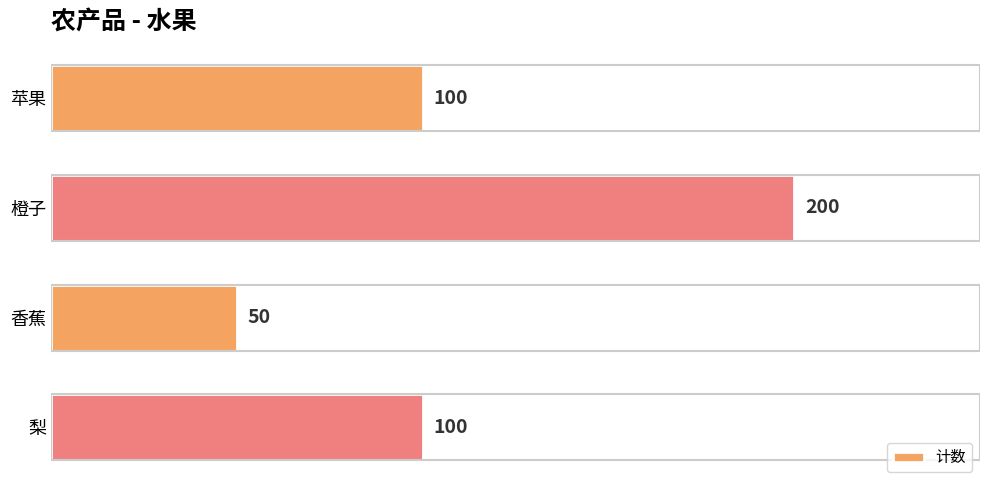

What is the sum of all values?

450